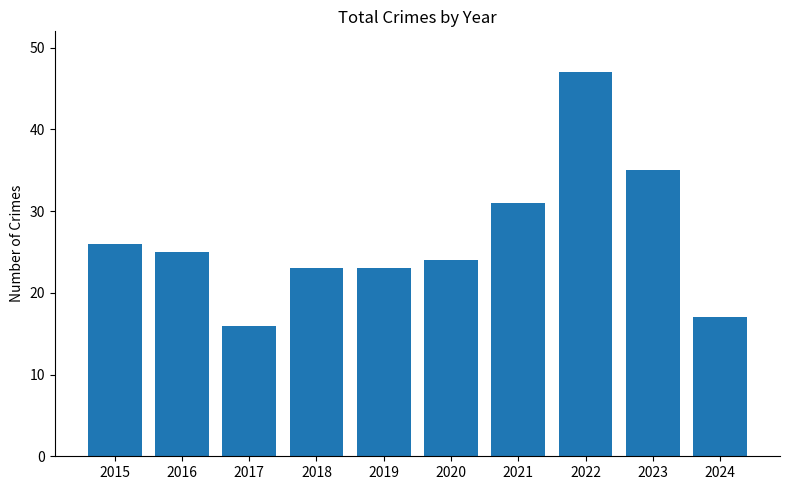

What is the smallest value displayed?

16